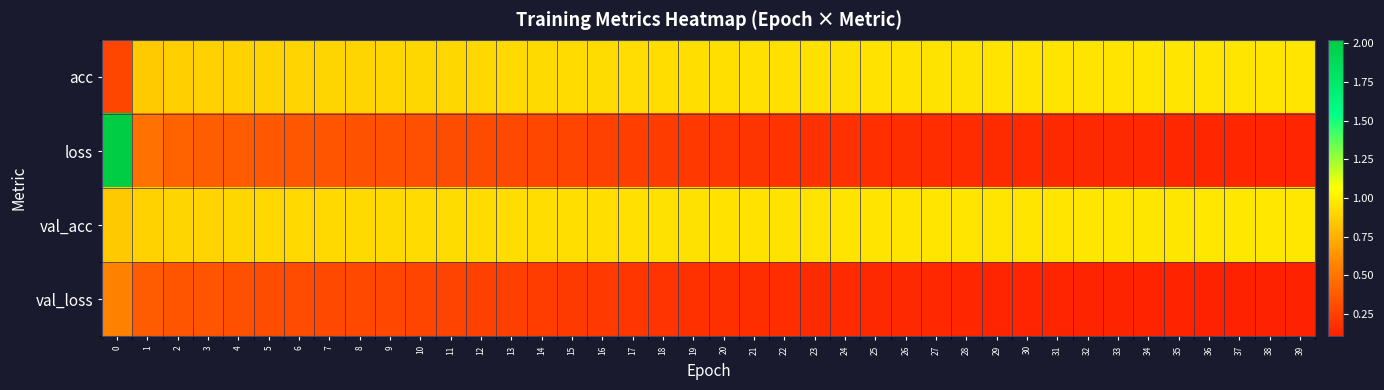

Reading right to left, what are all the values shown in this chart?

acc: 39=1.0	38=1.0	37=1.0	36=1.0	35=1.0	34=1.0	33=1.0	32=1.0	31=1.0	30=1.0	29=1.0	28=1.0	27=1.0	26=1.0	25=1.0	24=0.9	23=0.9	22=0.9	21=0.9	20=0.9	19=0.9	18=0.9	17=0.9	16=0.9	15=0.9	14=0.9	13=0.9	12=0.9	11=0.9	10=0.9	9=0.9	8=0.9	7=0.9	6=0.9	5=0.9	4=0.9	3=0.9	2=0.9	1=0.9	0=0.3
loss: 39=0.1	38=0.1	37=0.1	36=0.1	35=0.1	34=0.1	33=0.1	32=0.1	31=0.1	30=0.2	29=0.2	28=0.2	27=0.2	26=0.2	25=0.2	24=0.2	23=0.2	22=0.2	21=0.2	20=0.2	19=0.2	18=0.2	17=0.2	16=0.3	15=0.3	14=0.3	13=0.3	12=0.3	11=0.3	10=0.3	9=0.3	8=0.3	7=0.3	6=0.4	5=0.4	4=0.4	3=0.4	2=0.4	1=0.5	0=2.0
val_acc: 39=1.0	38=1.0	37=1.0	36=1.0	35=1.0	34=1.0	33=1.0	32=1.0	31=1.0	30=1.0	29=1.0	28=1.0	27=1.0	26=1.0	25=1.0	24=1.0	23=1.0	22=1.0	21=1.0	20=0.9	19=0.9	18=0.9	17=0.9	16=0.9	15=0.9	14=0.9	13=0.9	12=0.9	11=0.9	10=0.9	9=0.9	8=0.9	7=0.9	6=0.9	5=0.9	4=0.9	3=0.9	2=0.9	1=0.9	0=0.8
val_loss: 39=0.1	38=0.1	37=0.1	36=0.1	35=0.1	34=0.1	33=0.1	32=0.1	31=0.1	30=0.1	29=0.1	28=0.1	27=0.1	26=0.1	25=0.1	24=0.1	23=0.2	22=0.2	21=0.2	20=0.2	19=0.2	18=0.2	17=0.2	16=0.2	15=0.2	14=0.2	13=0.2	12=0.3	11=0.3	10=0.3	9=0.3	8=0.3	7=0.3	6=0.3	5=0.3	4=0.3	3=0.3	2=0.4	1=0.4	0=0.6